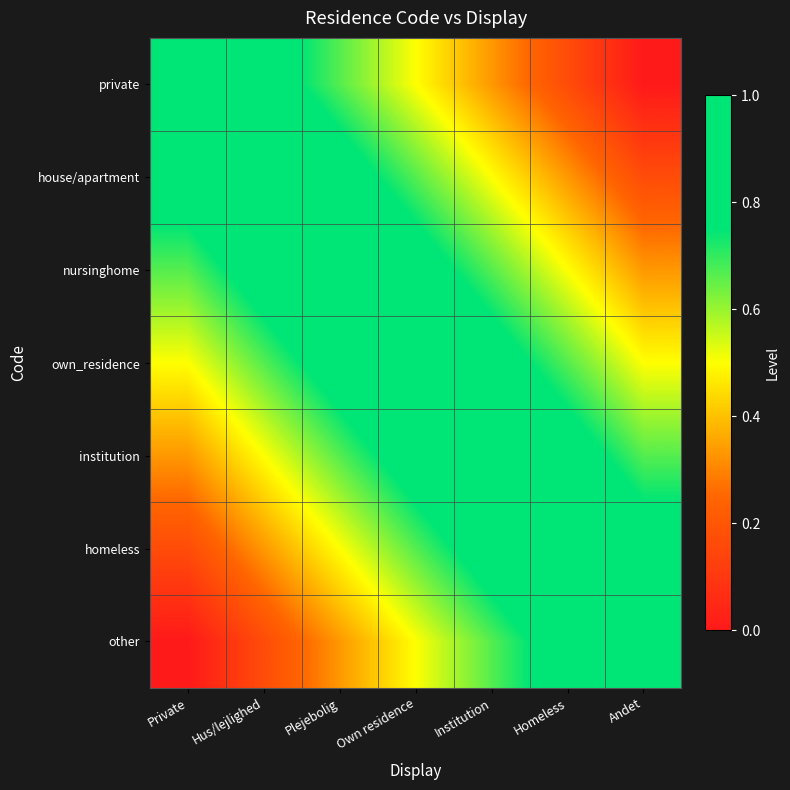

At which category does the chart reach its minimum across all series?

Andet